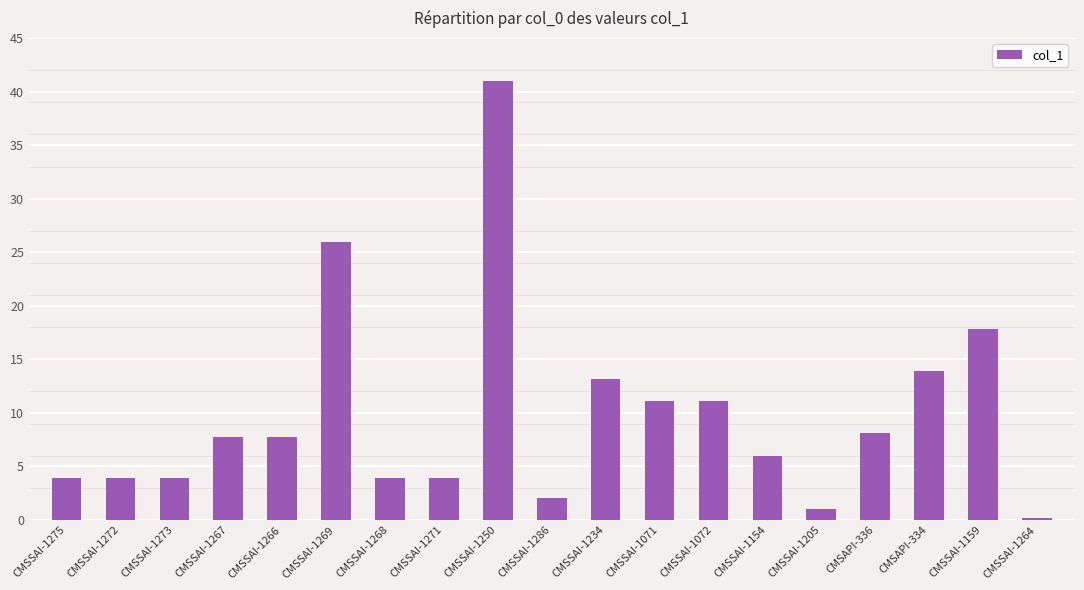

What is the label of the 11th bar from the left?

CMSSAI-1234